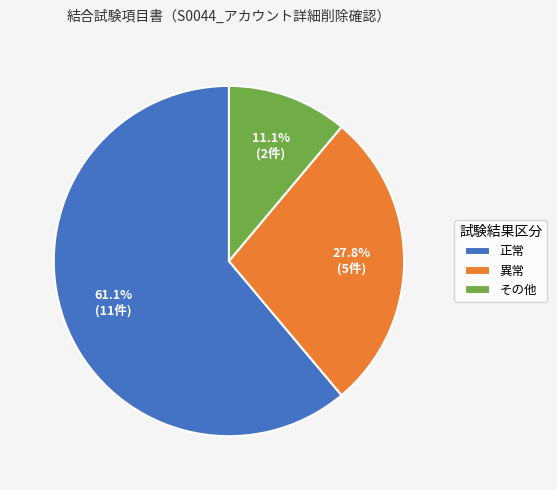

To the nearest percent, what is the combined percentage of 正常 and 異常?

89%